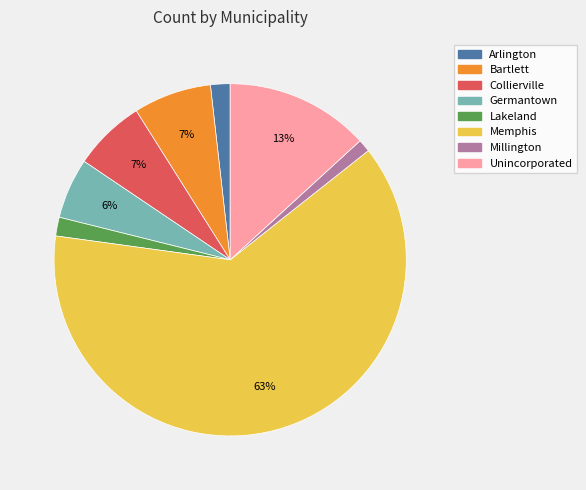

Do Millington and Collierville together represent more than half of the pie?

No